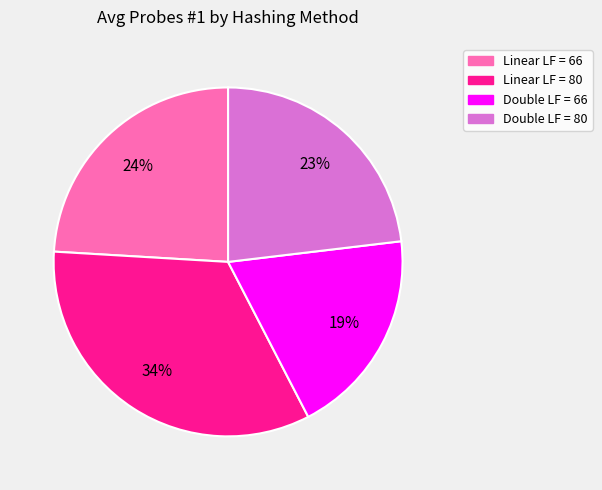

Is Linear LF = 80 the majority of the pie?

No